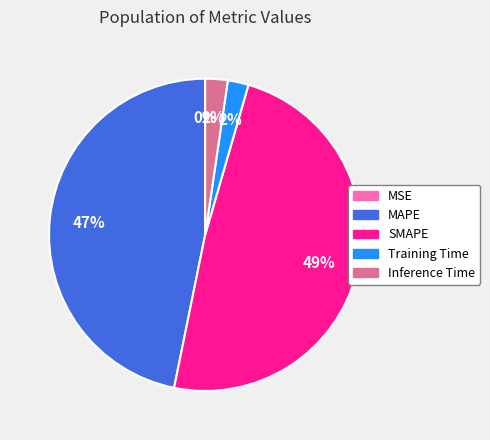

Which slice is the largest?

SMAPE